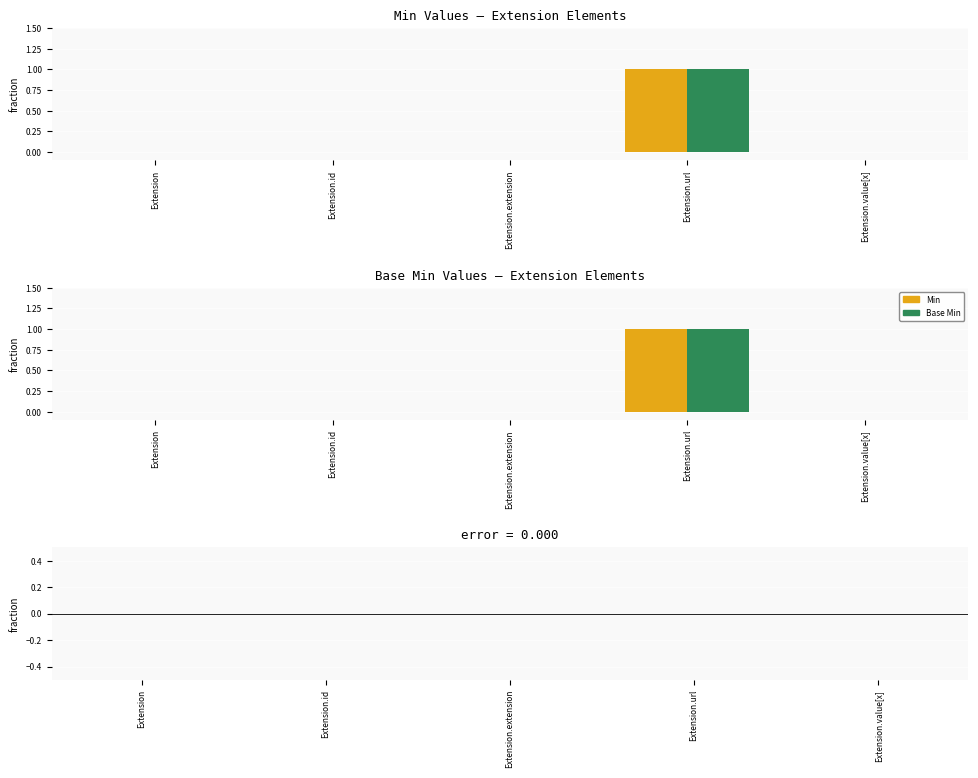

True or false: Min has a value of 0 at Extension.

True